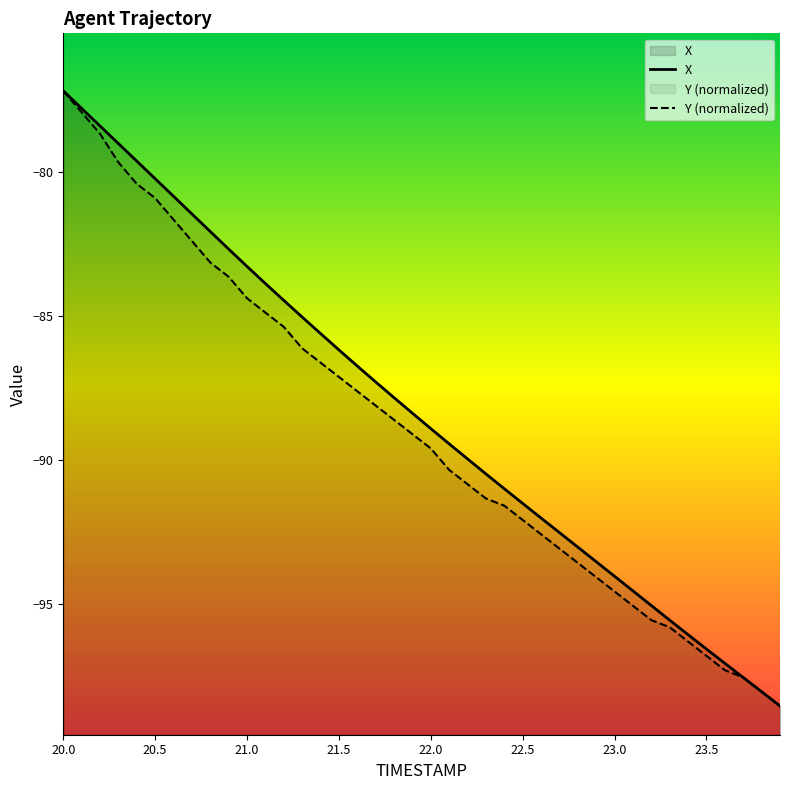

At which label does Y first exceed -89?

20.0